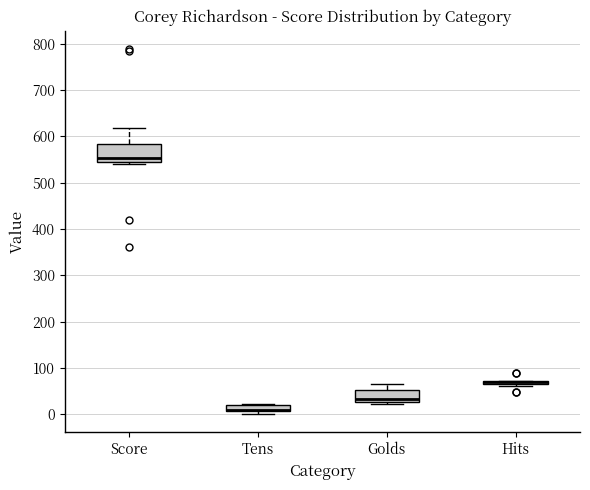

Comparing the boxes themselves (not the whiskers), which one is the tallest?

Score